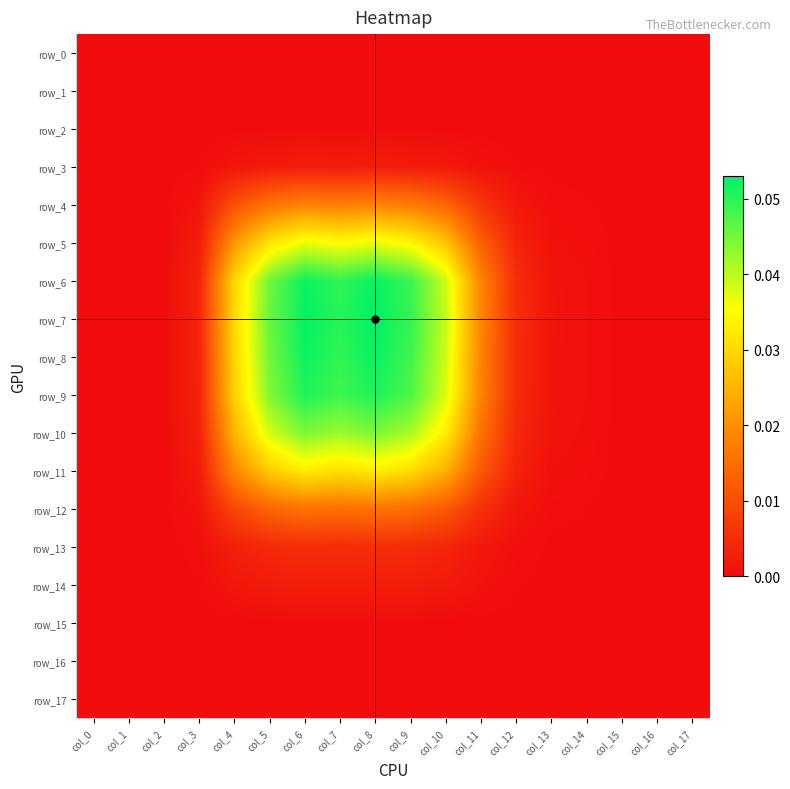

How many positive values does the row_14 series have?

12